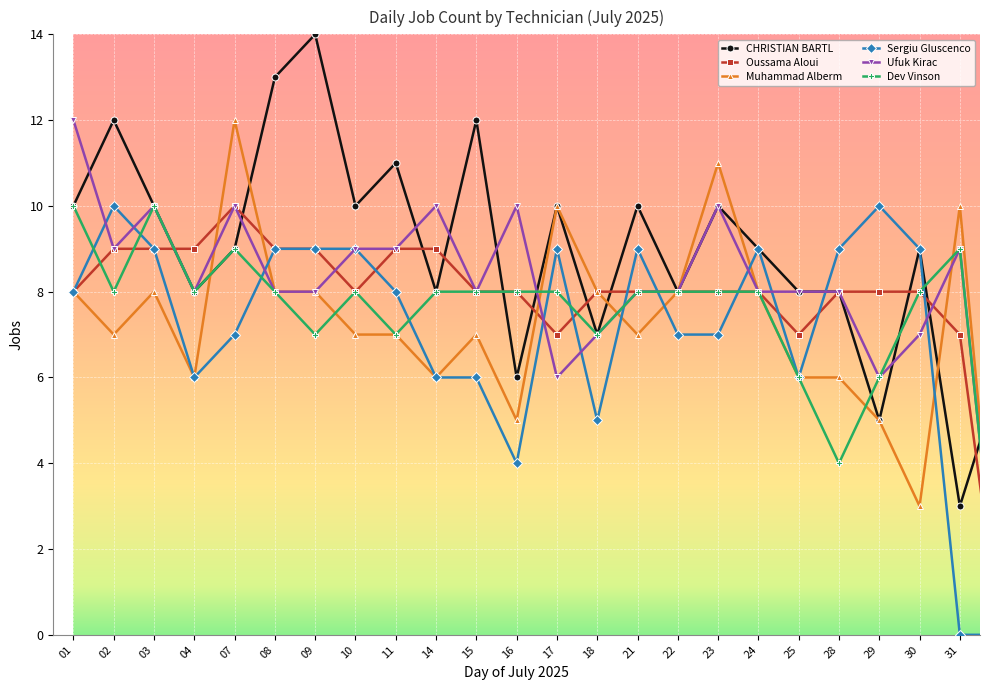

What is the value of the Ufuk Kirac point at the 1st from the left?

12